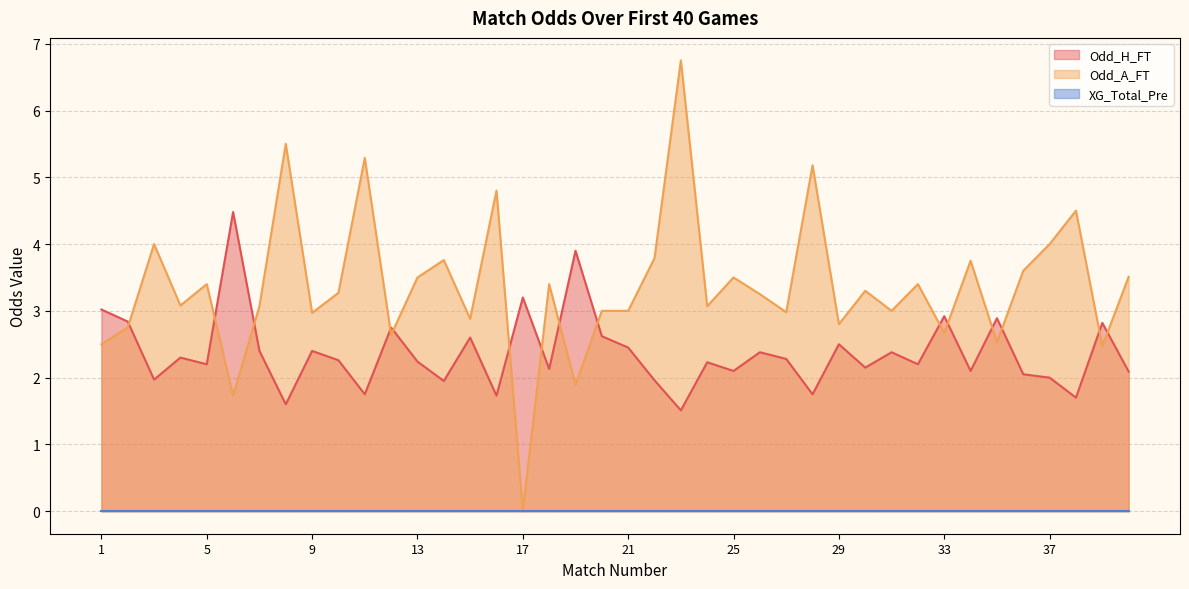

Where do Odd_H_FT and Odd_A_FT first cross each other?

2 and 3